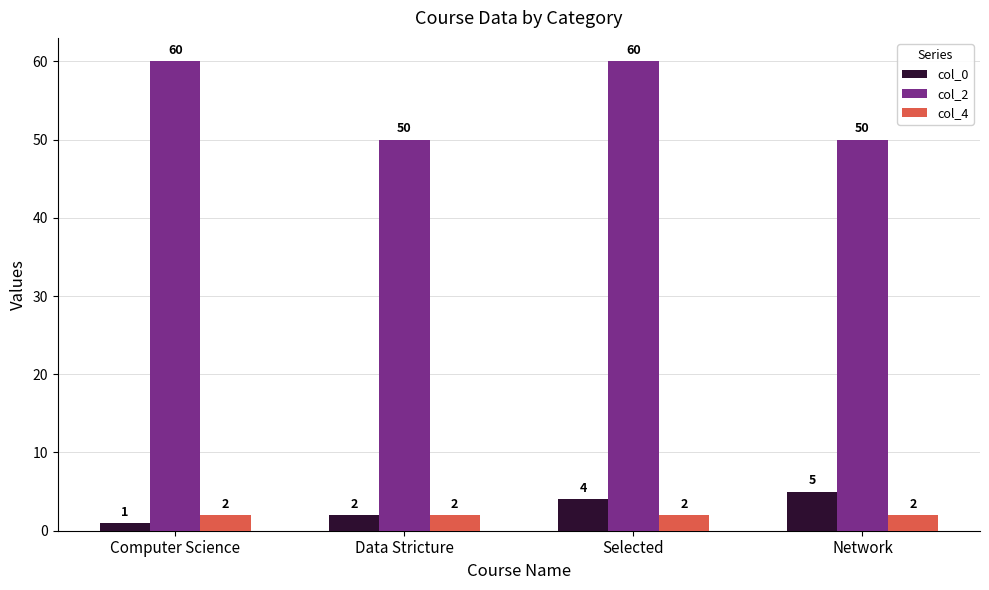

Which series changed the most between Selected and Network?

col_2